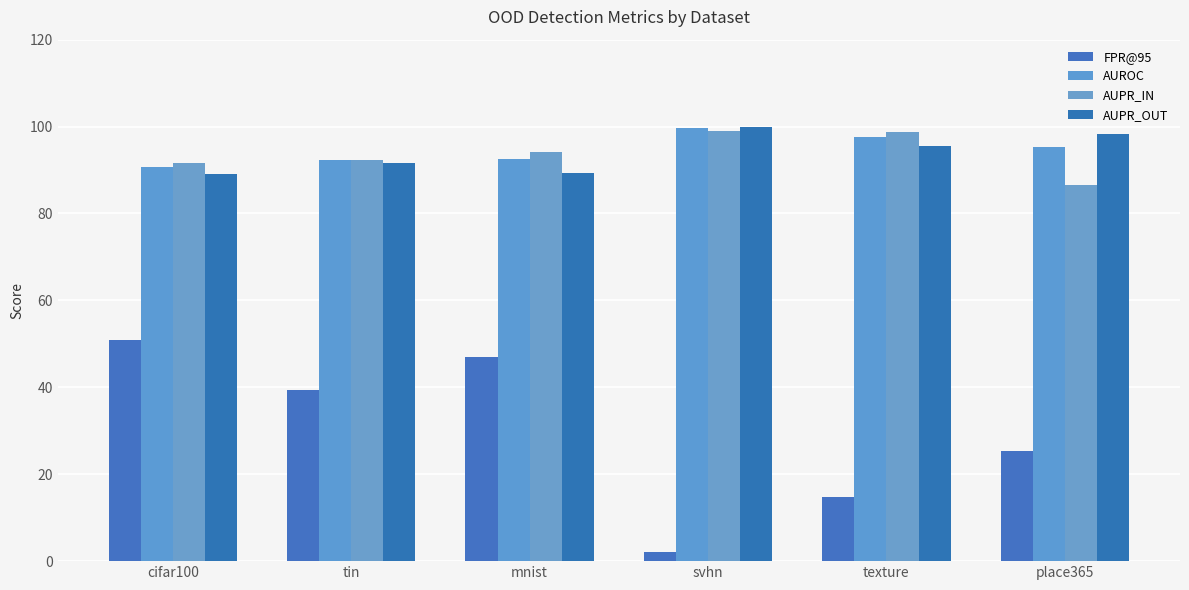

At how many categories does at least one series exceed 19?

6